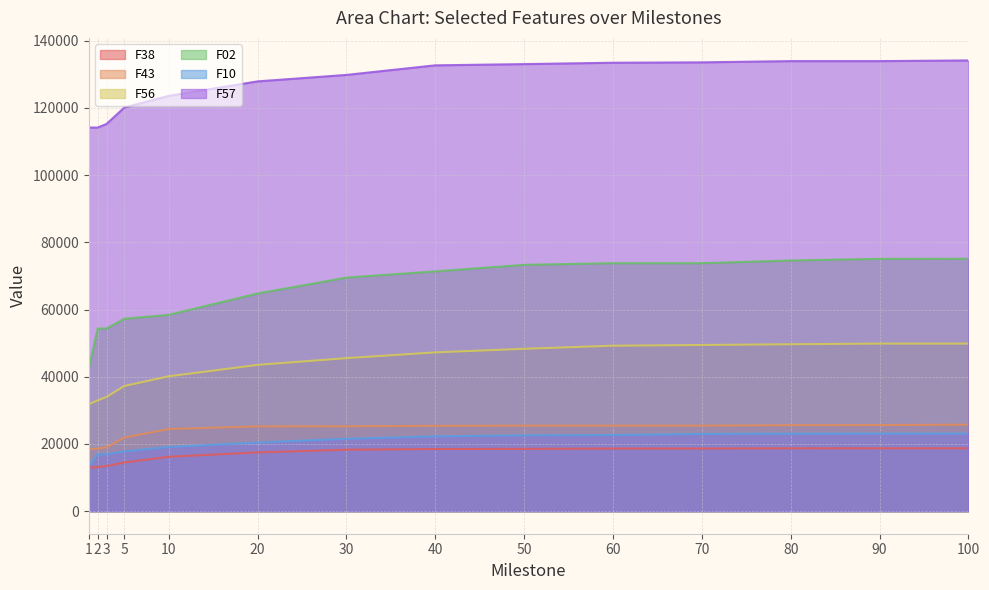

List the series in order of their peak value, lowest first.

F38, F10, F43, F56, F02, F57